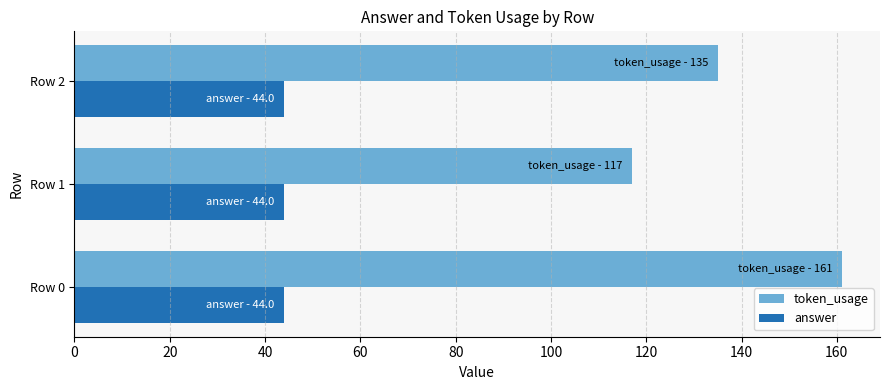

At how many categories does at least one series exceed 103?

3